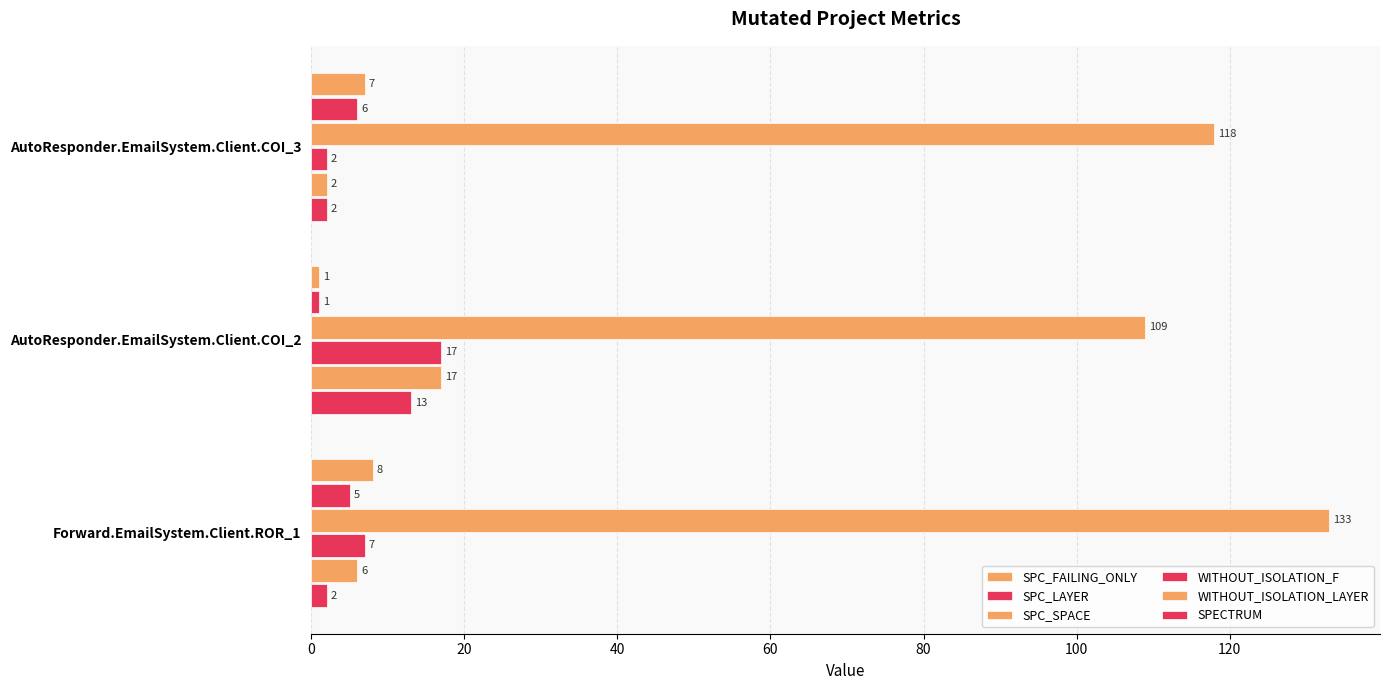

How many series are shown in this chart?

6